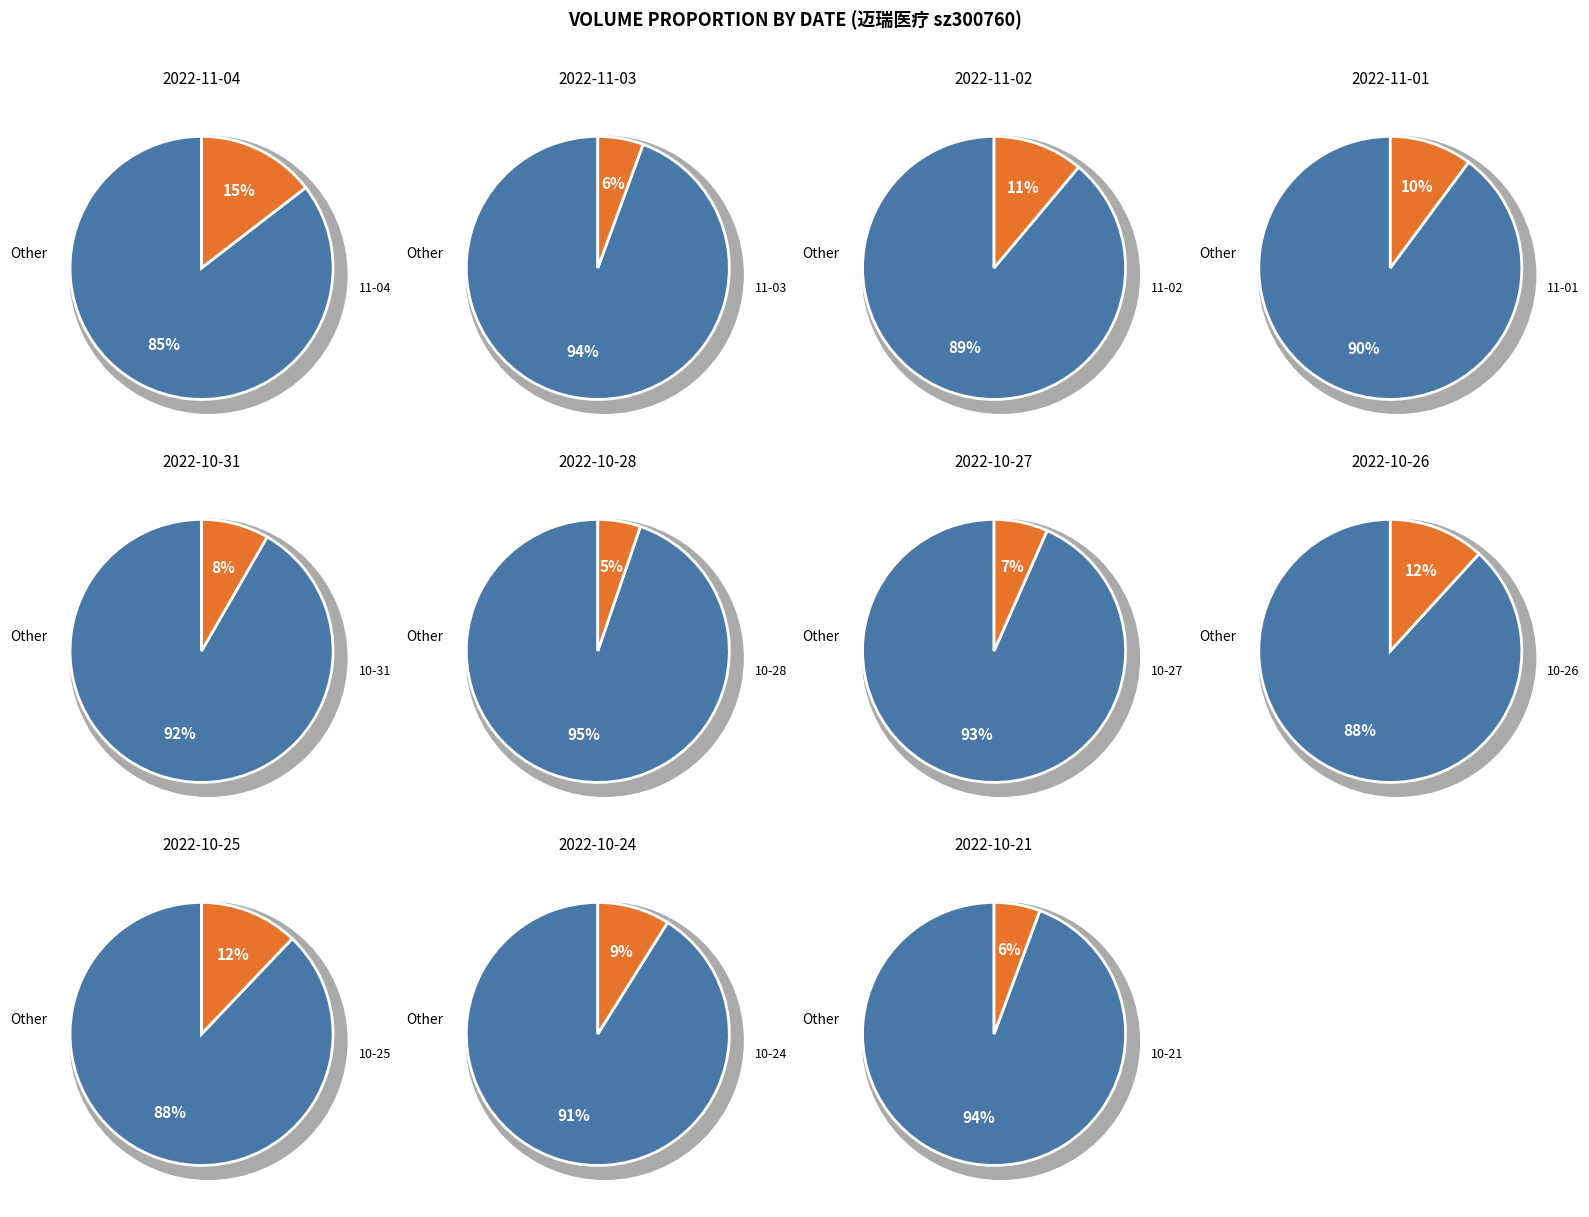

What is the smallest slice in the pie chart?

2022-10-28